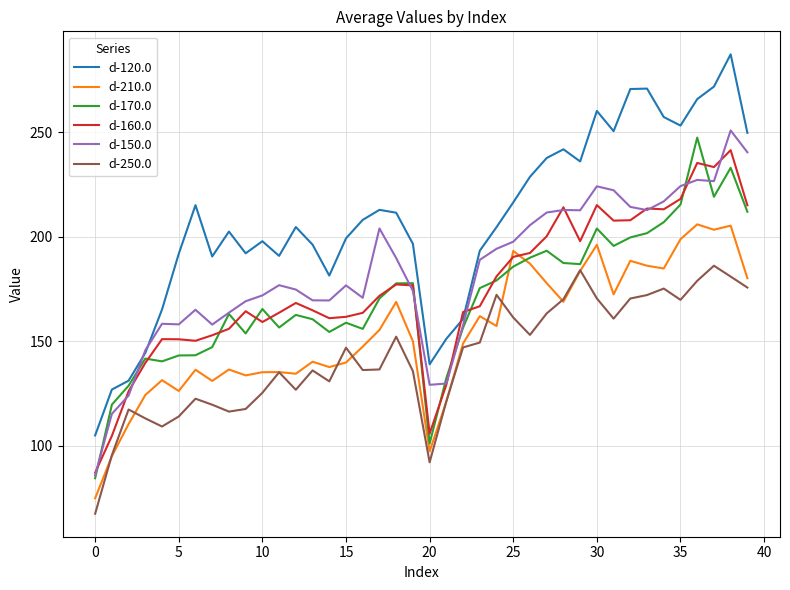

What is the minimum value shown in the chart?

67.5